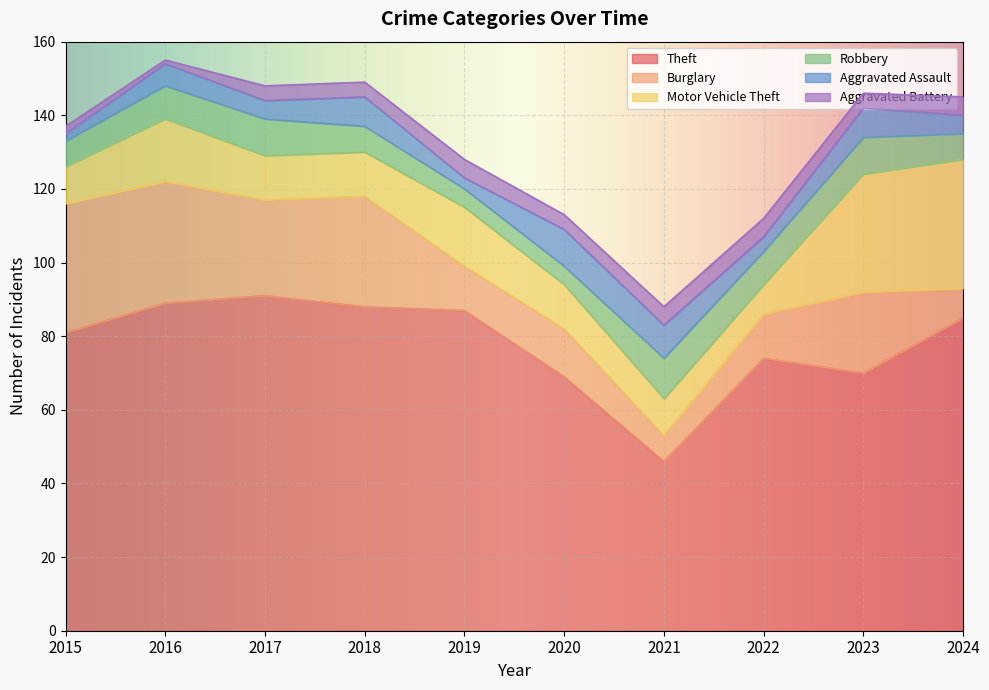

List the labels in order of Robbery value, largest first.

2021, 2017, 2023, 2016, 2022, 2015, 2018, 2024, 2019, 2020